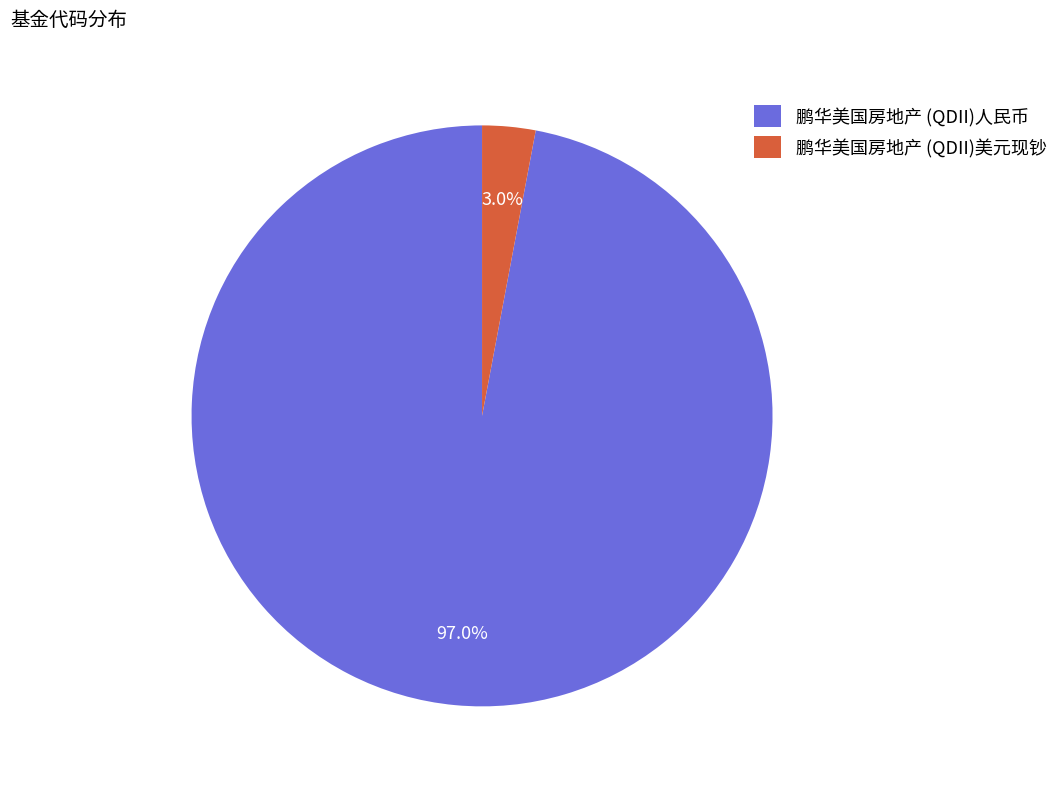

To the nearest percent, what percentage of the pie is 鹏华美国房地产 (QDII)人民币?

97%